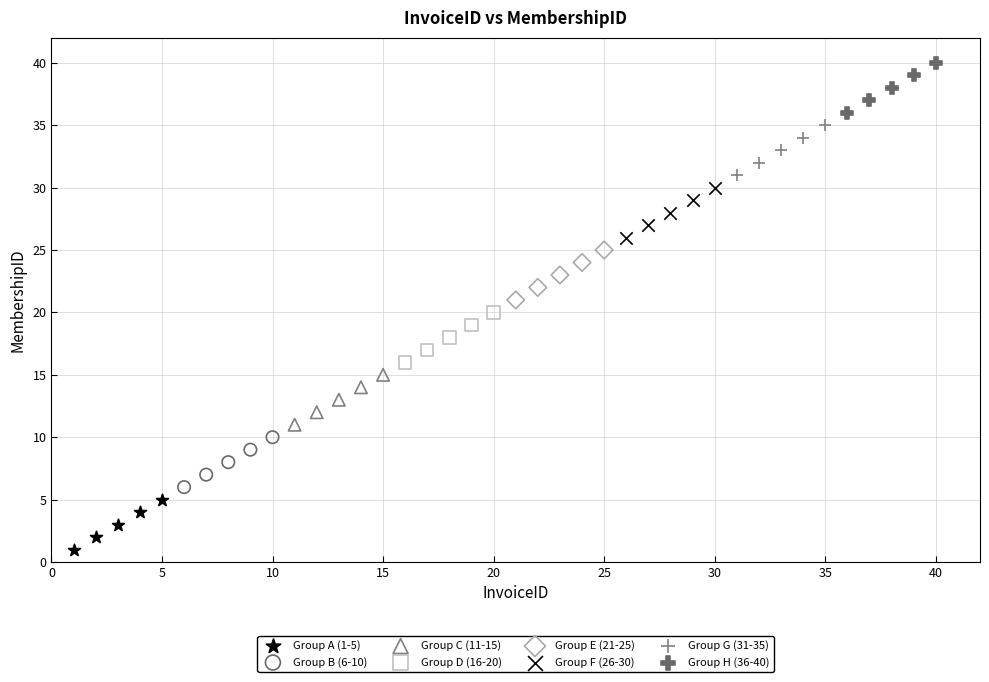

What are all the series names shown in the legend?

Group A (1-5), Group B (6-10), Group C (11-15), Group D (16-20), Group E (21-25), Group F (26-30), Group G (31-35), Group H (36-40)